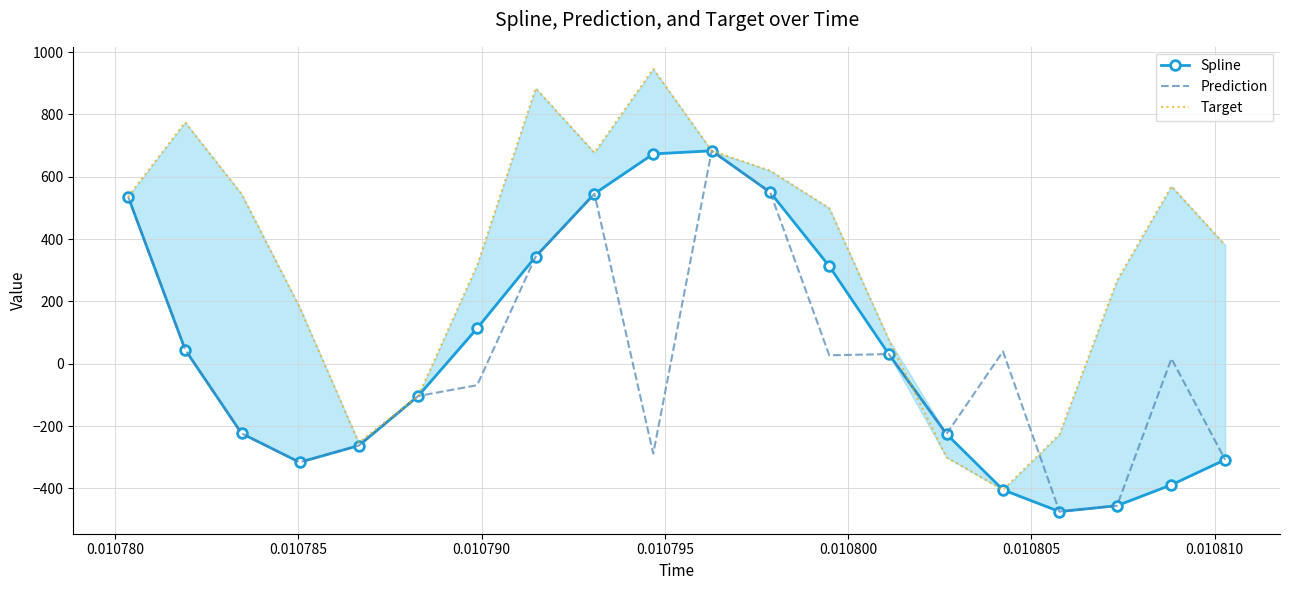

List the series in order of their peak value, highest first.

Target, Spline, Prediction